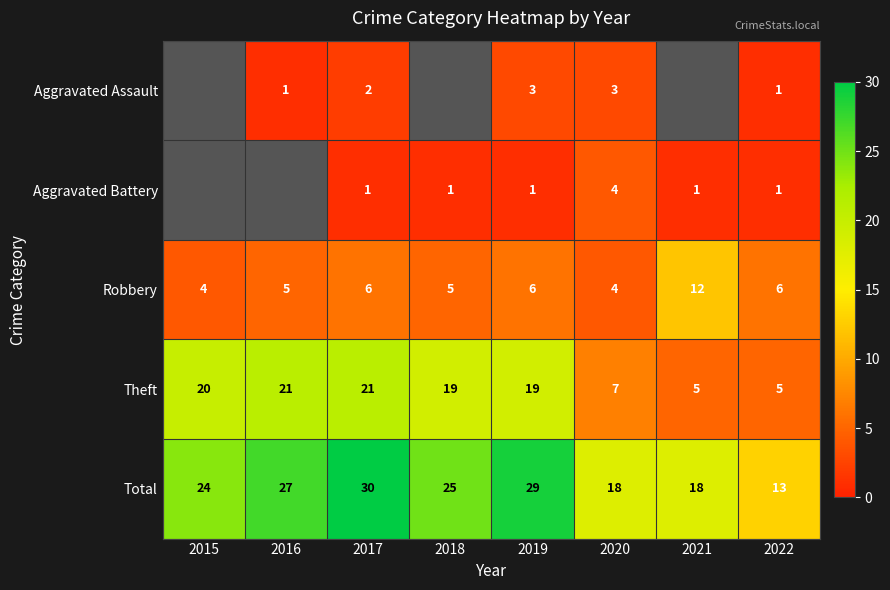

Which series changed the most between 2017 and 2022?

Total